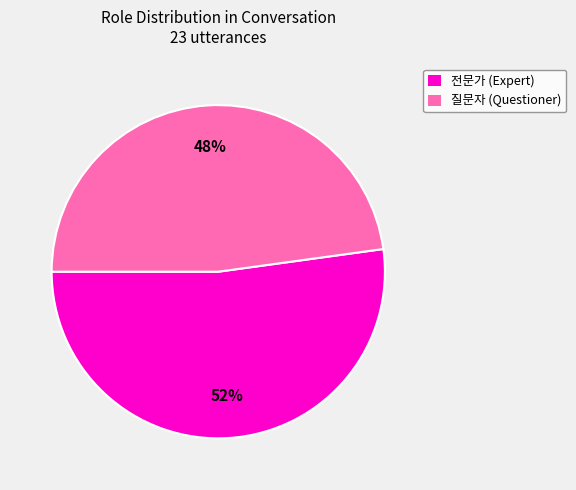

Is the sum of 전문가 (Expert) and 질문자 (Questioner) greater than half?

Yes